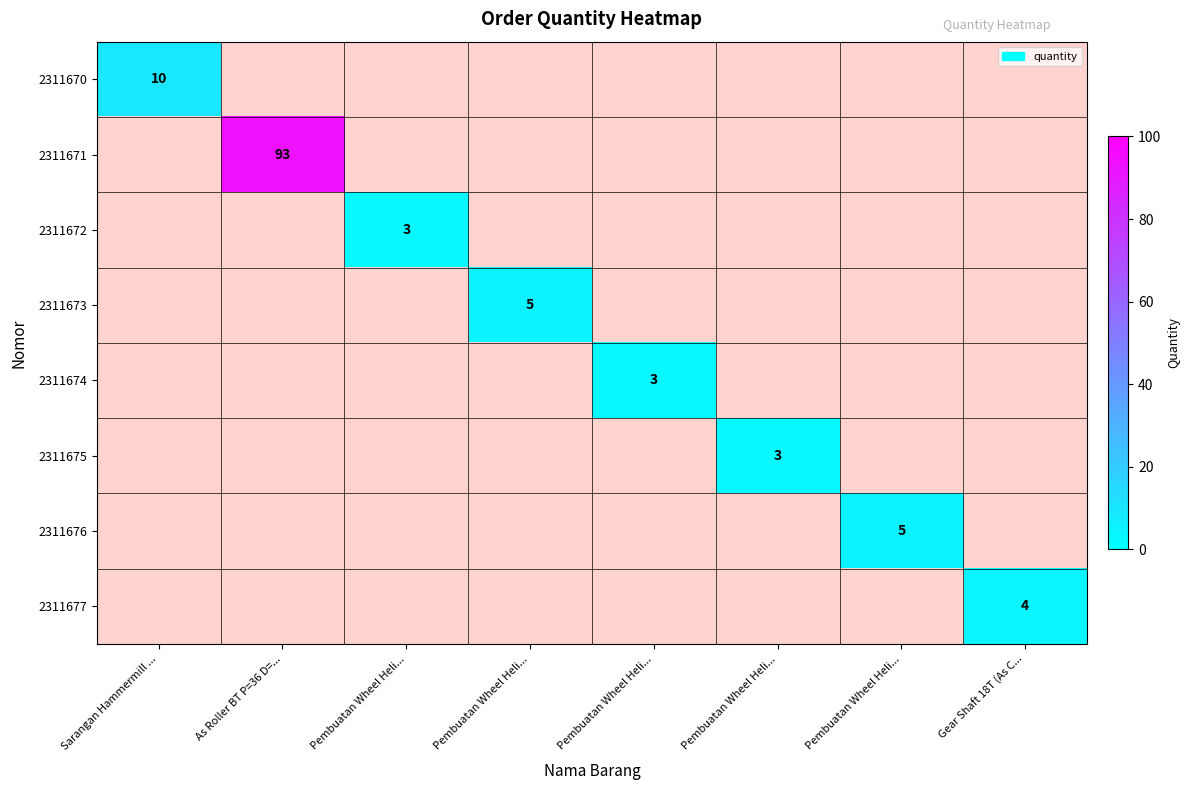

At how many categories does at least one series exceed 3?

5